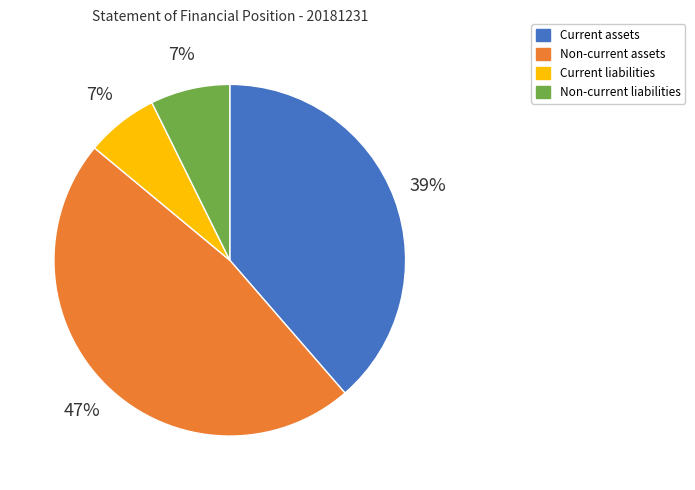

Does Current liabilities account for over 50% of the chart?

No